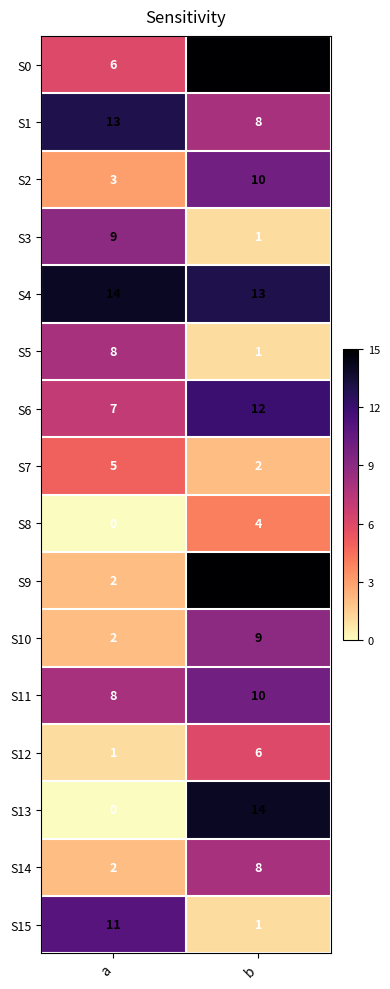

The S1 series shows 18 at a. True or false?

False